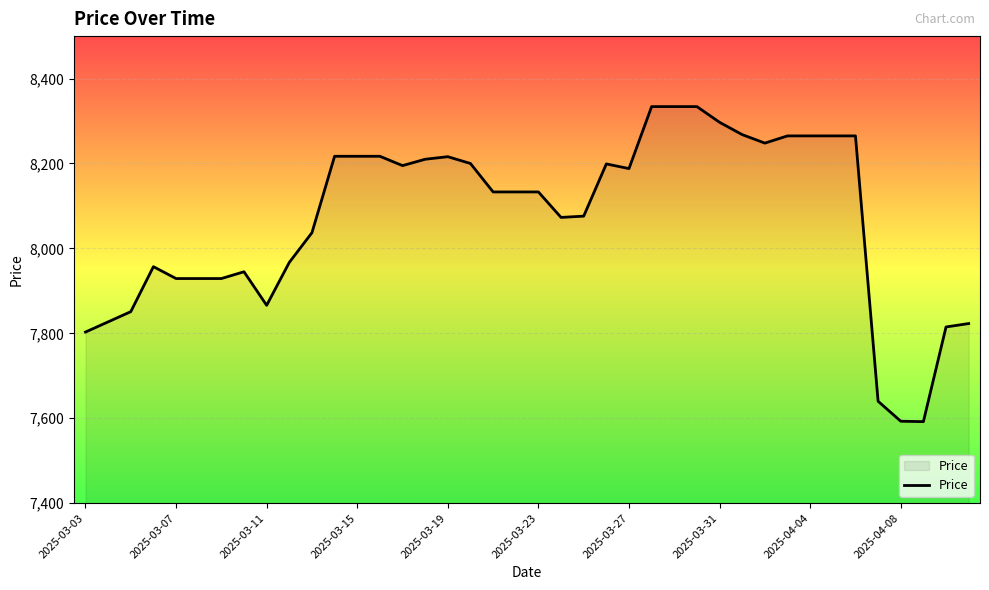

How many lines are shown in the chart?

1